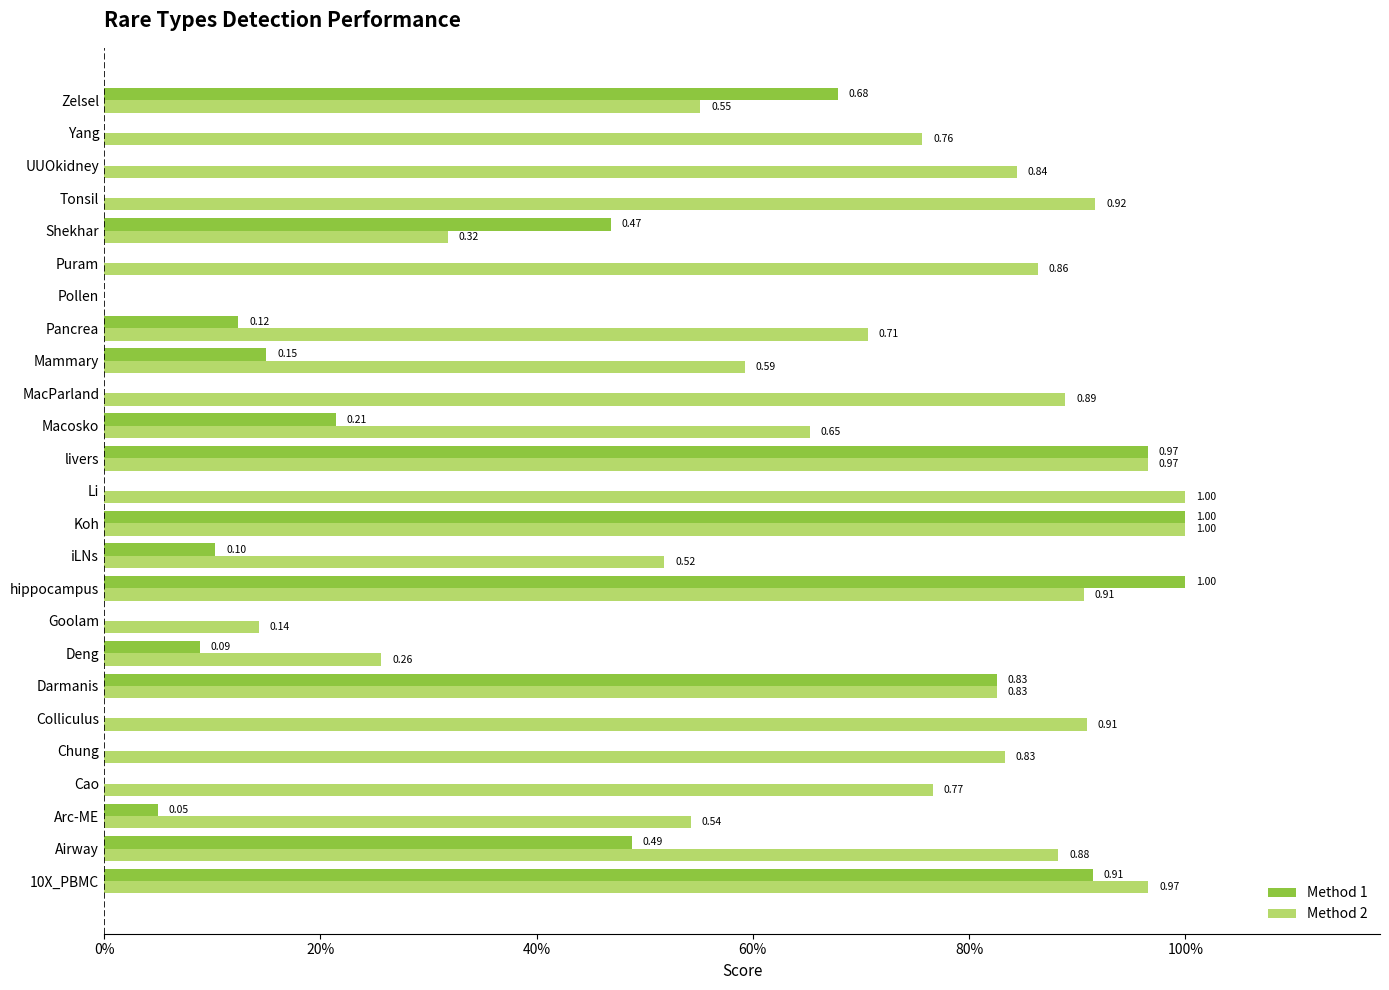

What are all the series names shown in the legend?

Method 1, Method 2